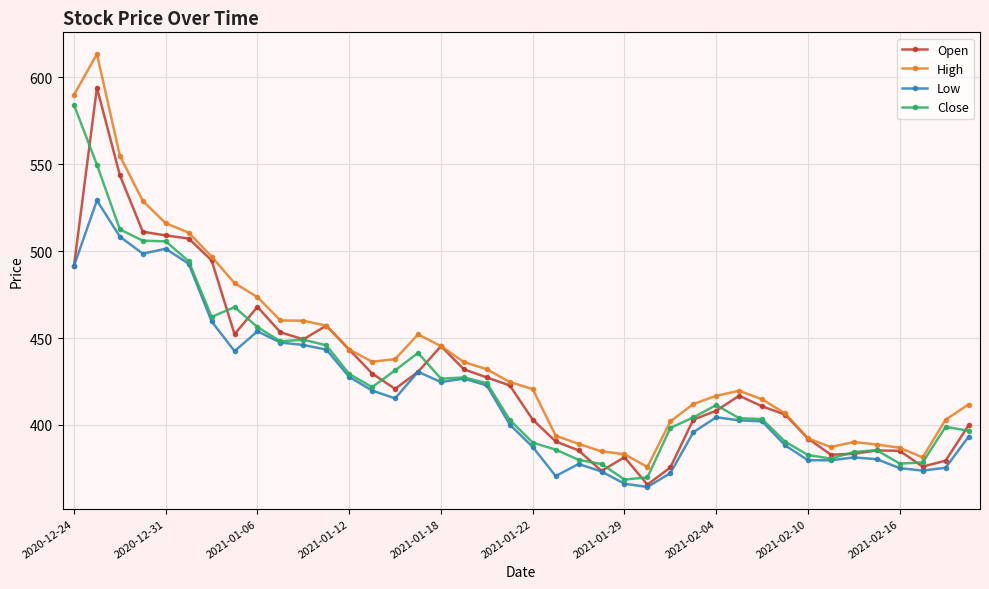

What is the value of the Open point at the 14th from the left?

429.6